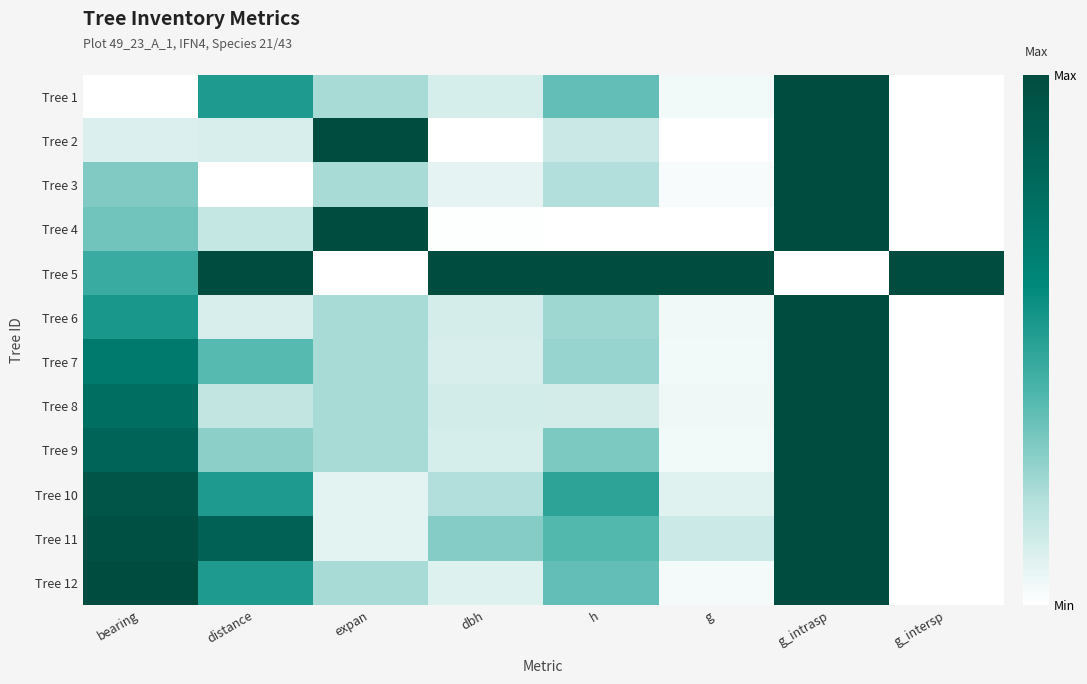

At how many categories does at least one series exceed 0?

8